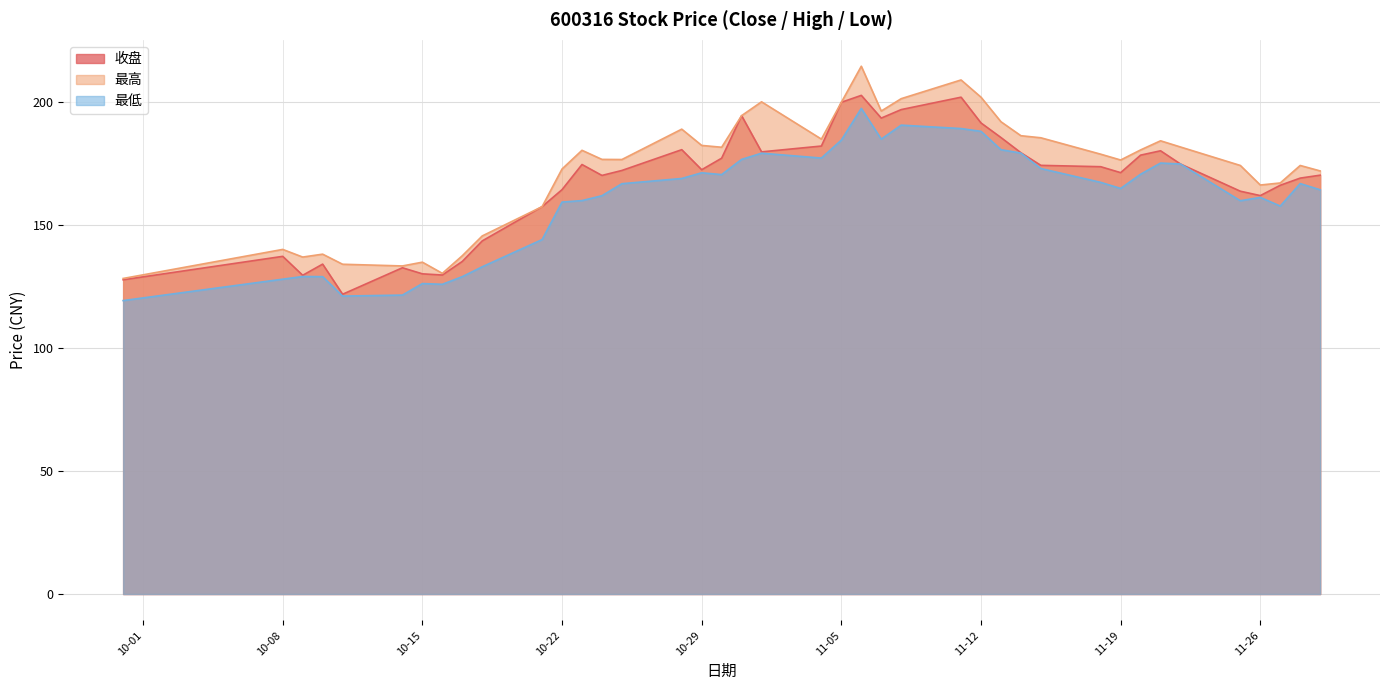

True or false: 最高 and 收盘 intersect in this chart.

False